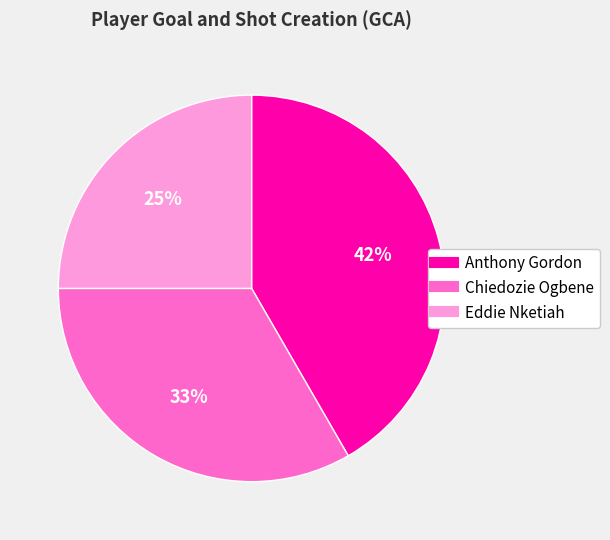

Is there any slice that represents more than half of the pie?

No